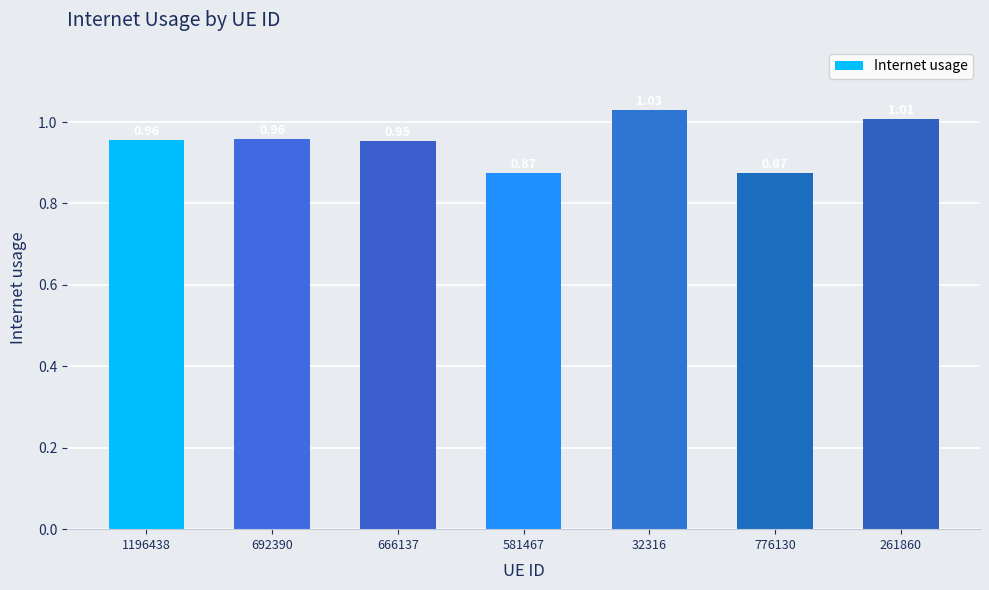

What is the sum of all values?

6.7